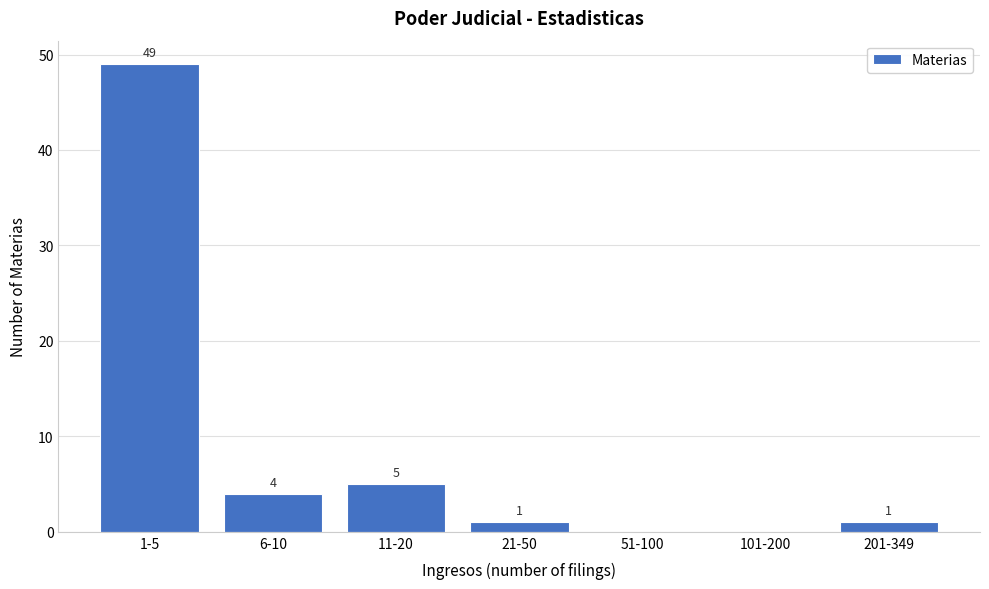

Reading left to right, what are all the values shown in this chart?

1-5=49	6-10=4	11-20=5	21-50=1	51-100=0	101-200=0	201-349=1